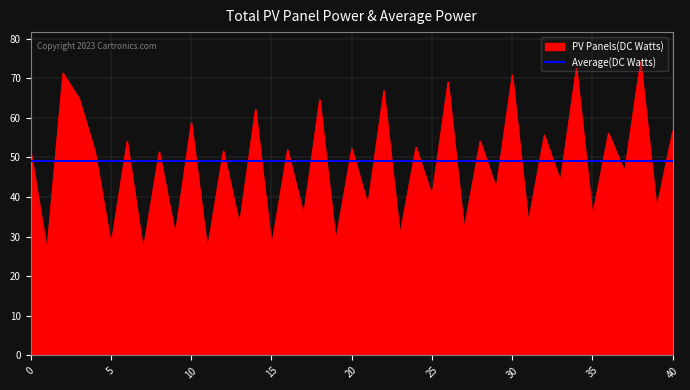

What is the maximum value for PV Panels(DC Watts)?

74.2